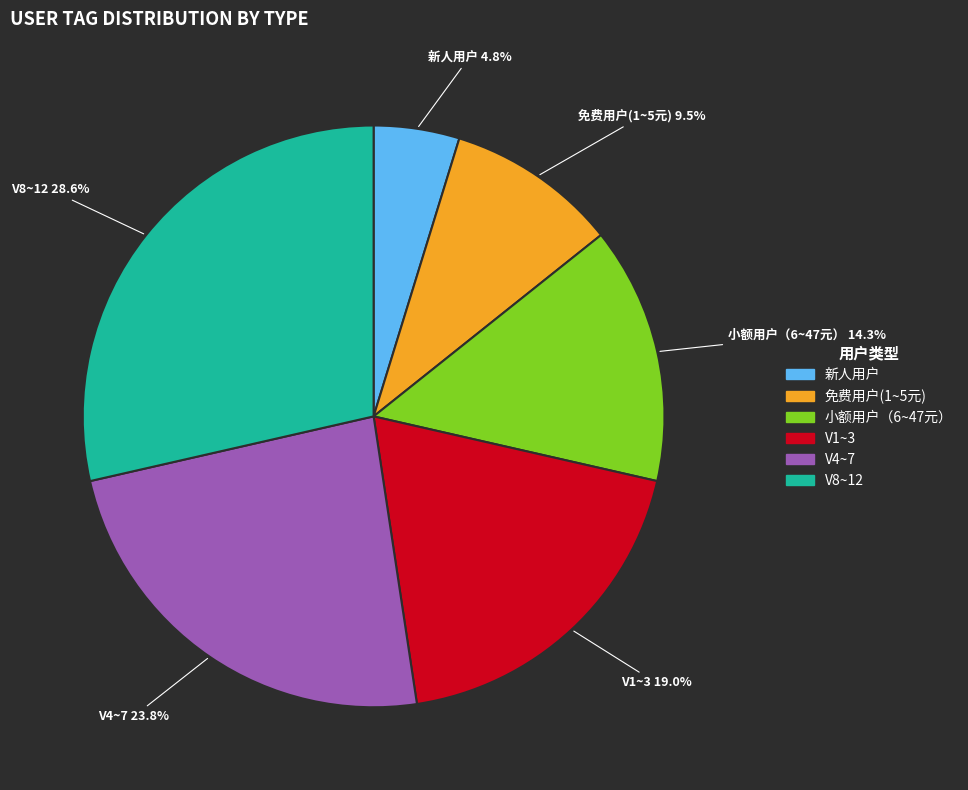

Is there a majority slice in this chart?

No